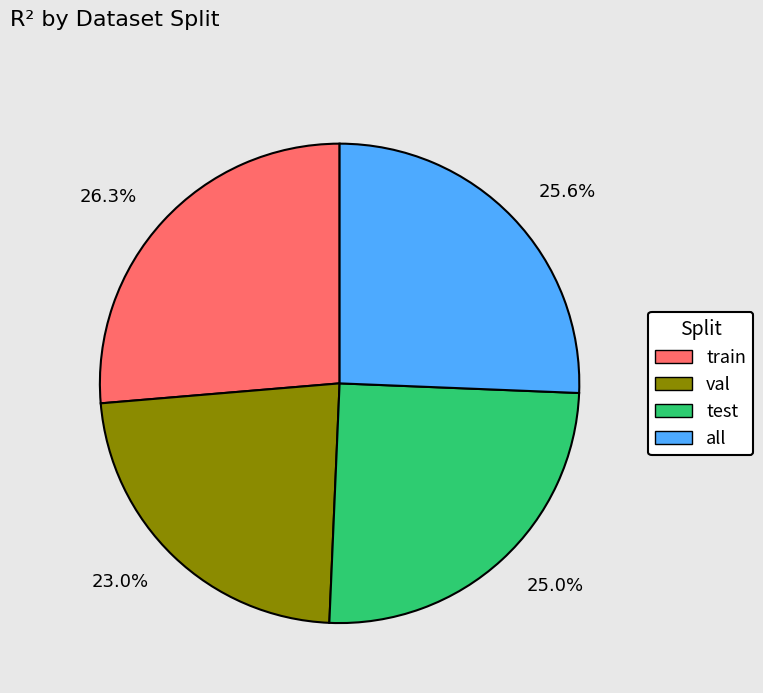

Rank the categories by value from lowest to highest.

23.0%, 25.0%, 25.6%, 26.3%